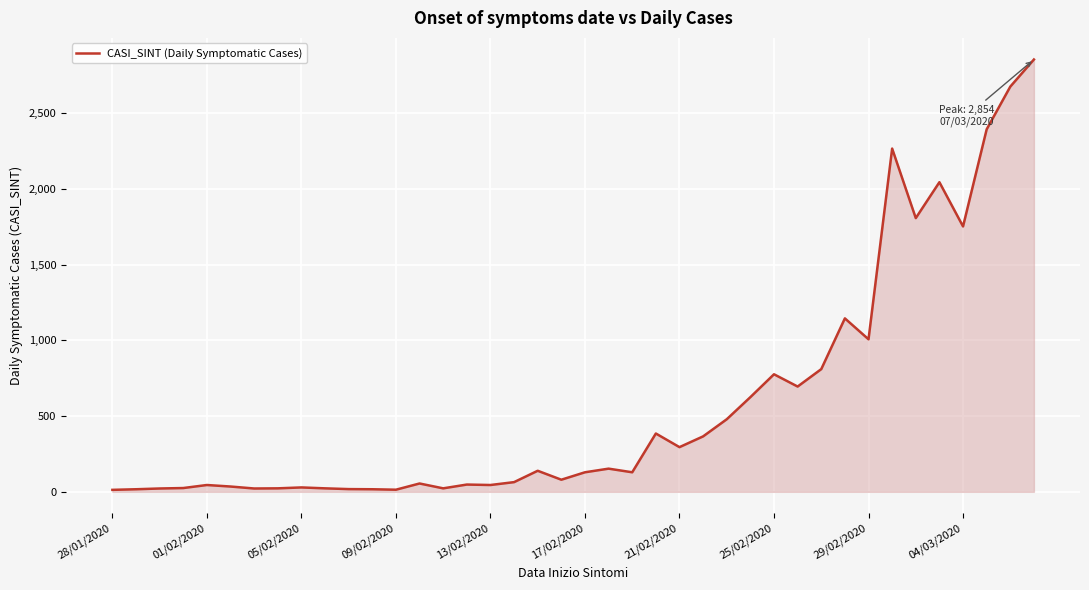

How many categories are shown in the chart?

40